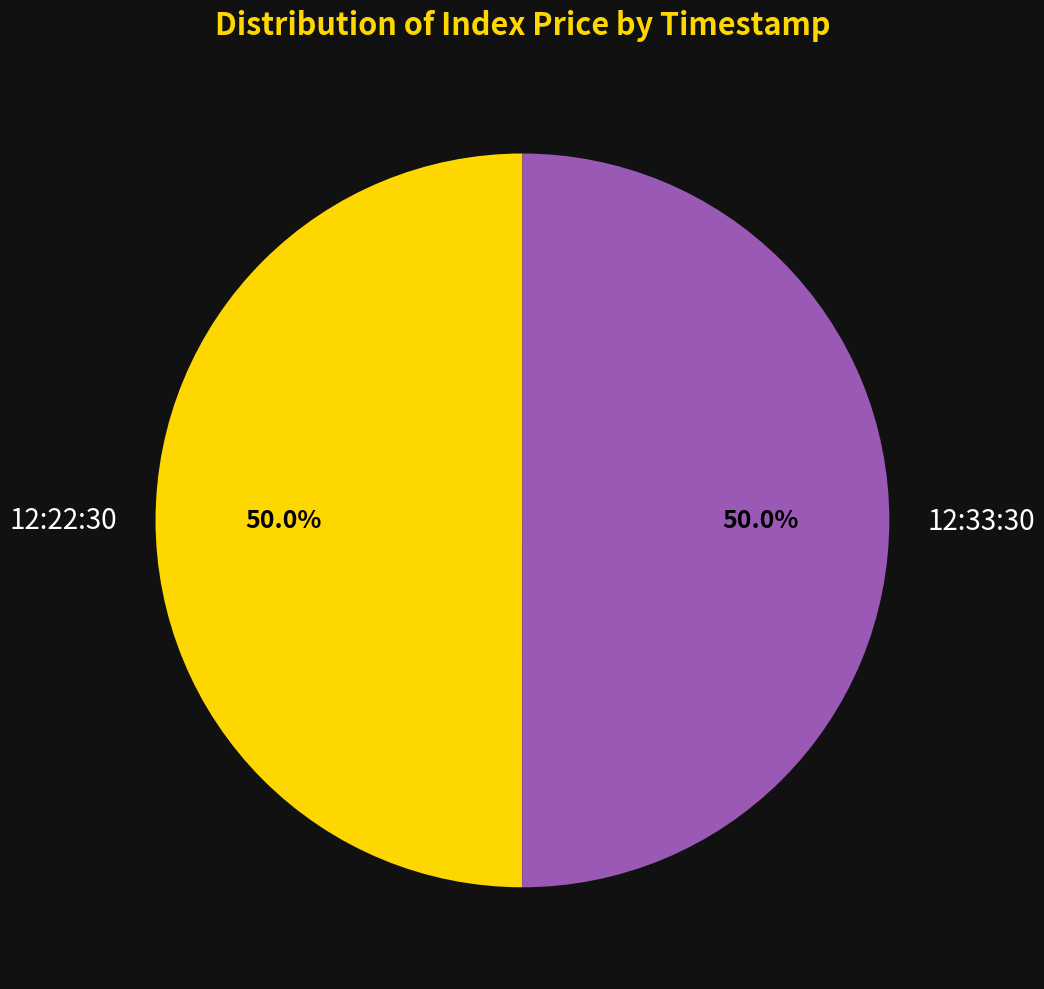

What portion of the pie excludes 12:22:30?

50.0%